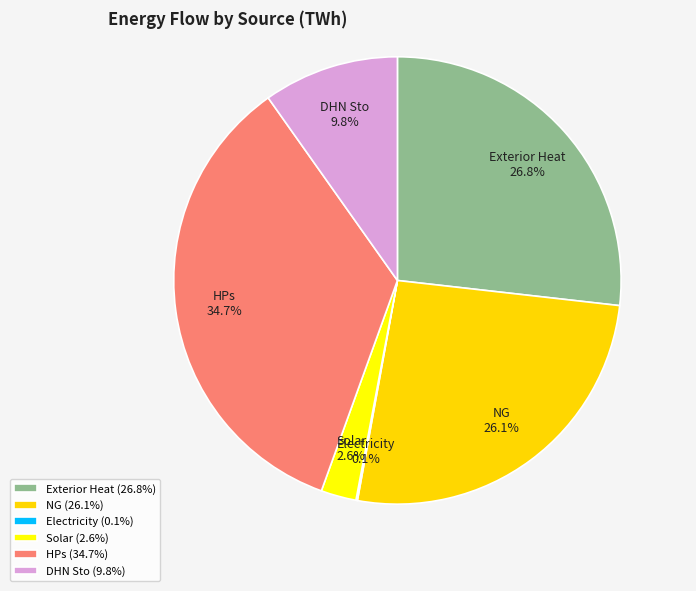

Between DHN Sto and NG, which is larger?

NG